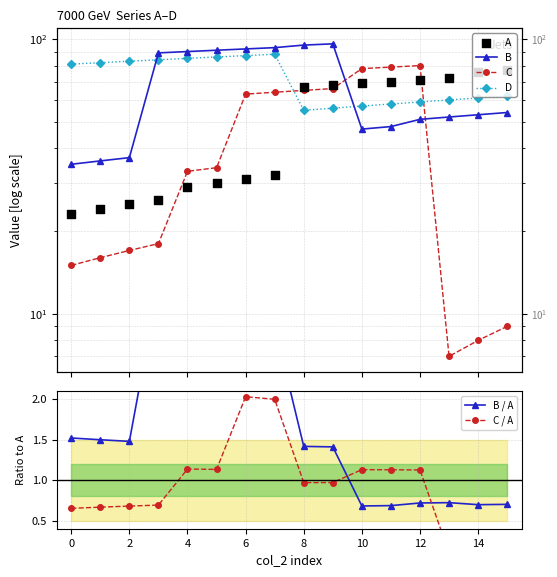

At how many categories does at least one series exceed 6?

16